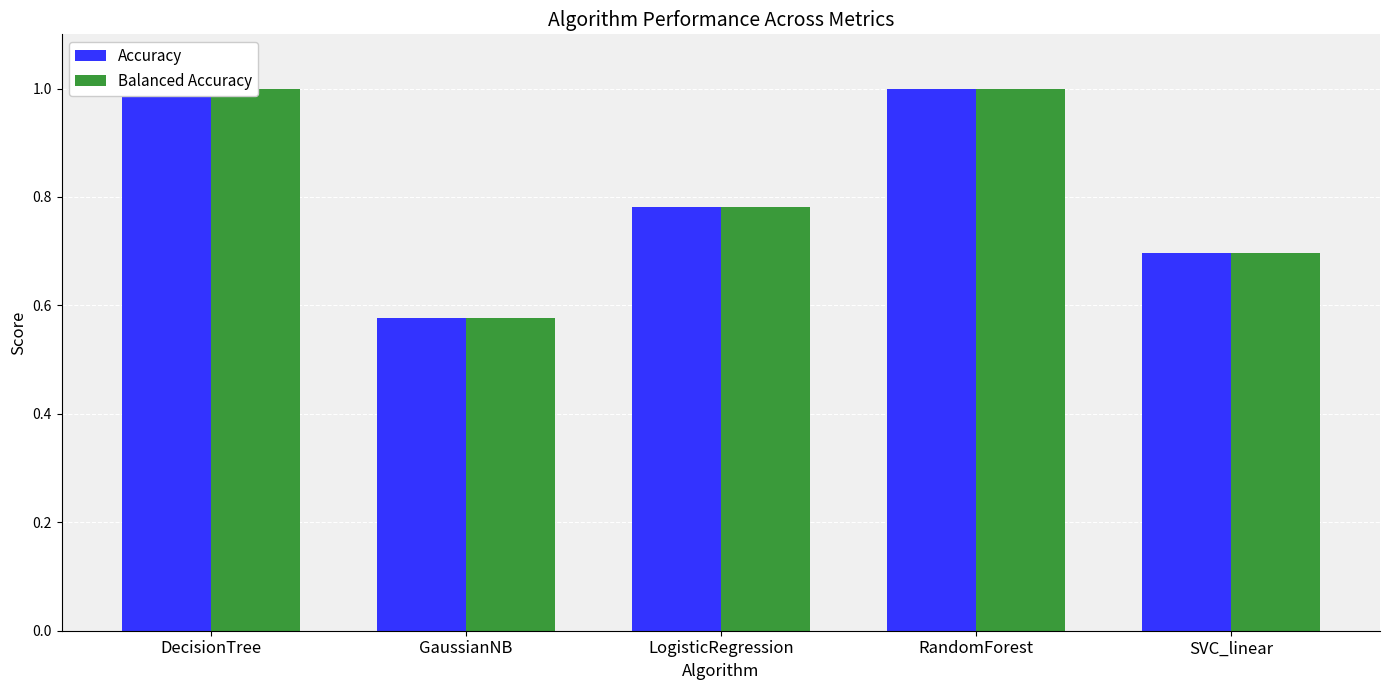

Is it true that Balanced Accuracy equals 0.8 at GaussianNB?

False